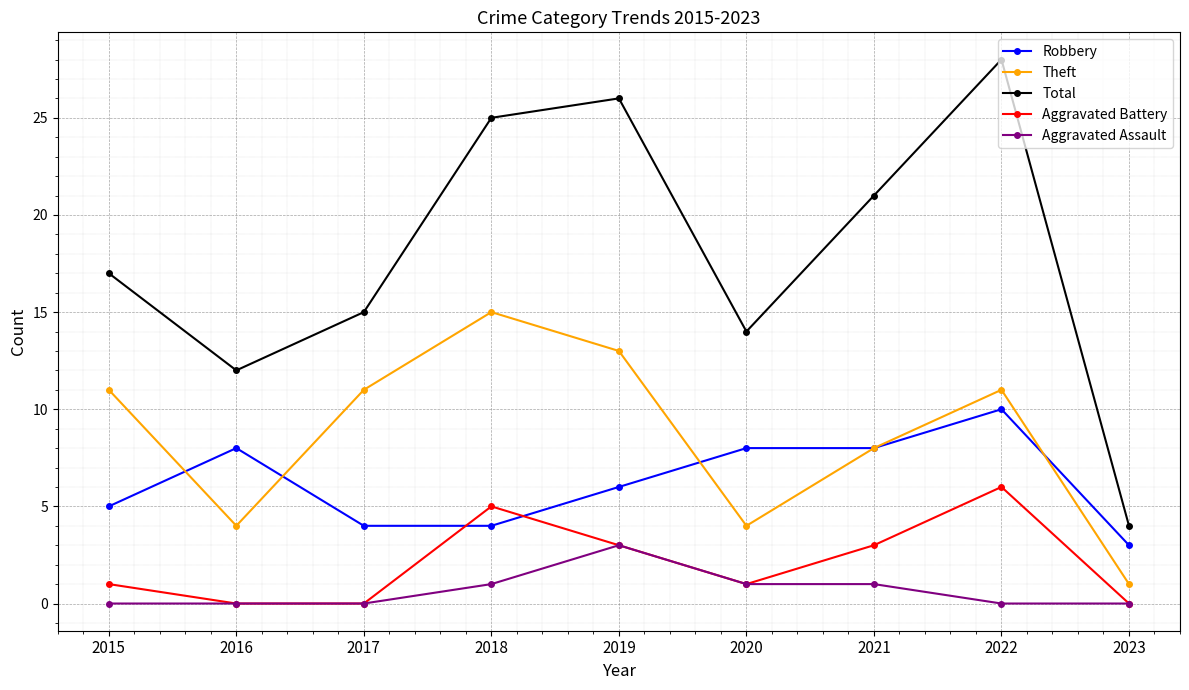

Reading left to right, what are all the values shown in this chart?

Robbery: 2015=5	2016=8	2017=4	2018=4	2019=6	2020=8	2021=8	2022=10	2023=3
Theft: 2015=11	2016=4	2017=11	2018=15	2019=13	2020=4	2021=8	2022=11	2023=1
Total: 2015=17	2016=12	2017=15	2018=25	2019=26	2020=14	2021=21	2022=28	2023=4
Aggravated Battery: 2015=1	2016=0	2017=0	2018=5	2019=3	2020=1	2021=3	2022=6	2023=0
Aggravated Assault: 2015=0	2016=0	2017=0	2018=1	2019=3	2020=1	2021=1	2022=0	2023=0